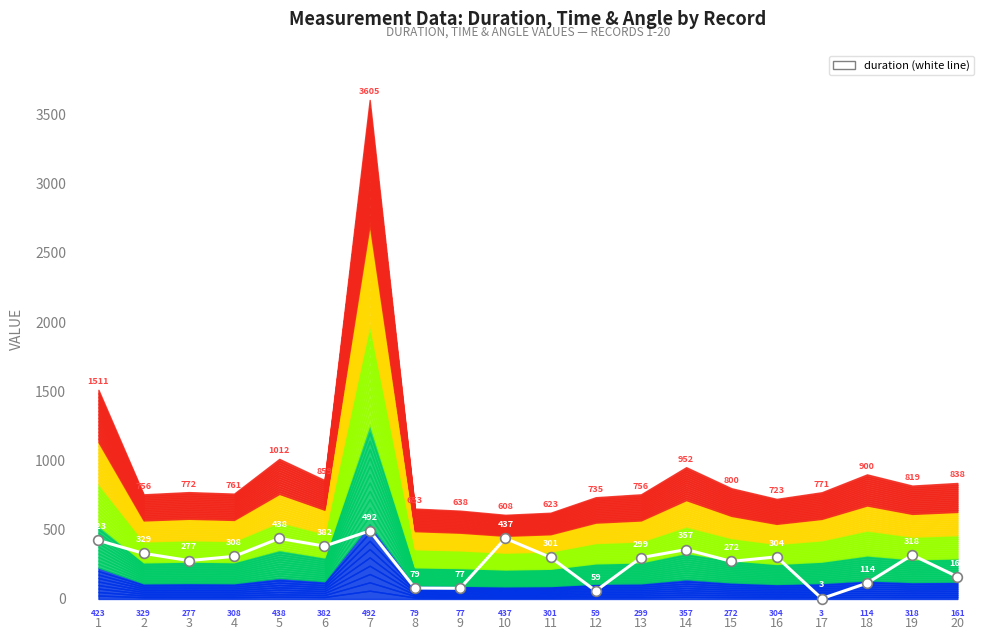

What is the maximum value shown in the chart?

491.7